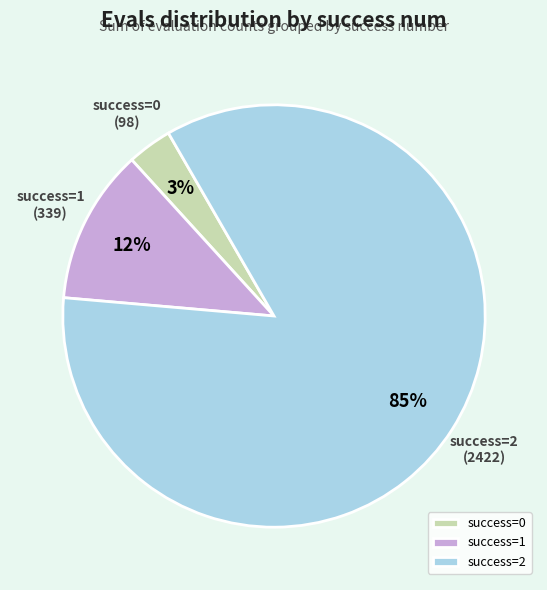

To the nearest percent, what portion does success=1 represent?

12%